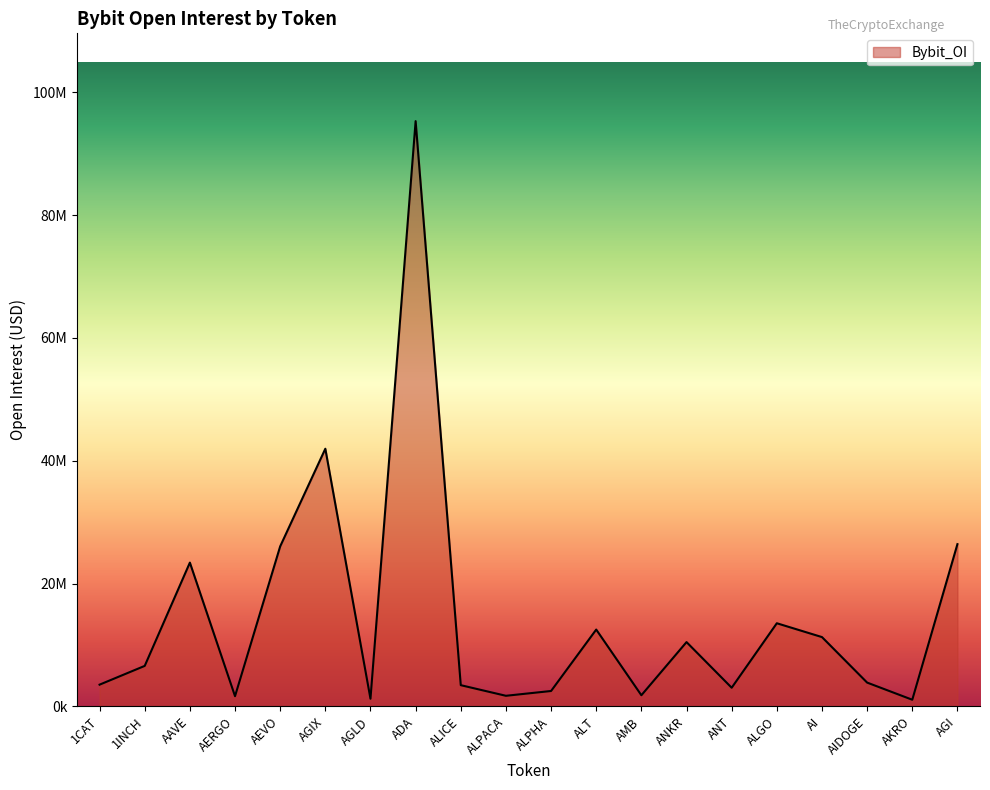

Does the chart have visible grid lines?

No